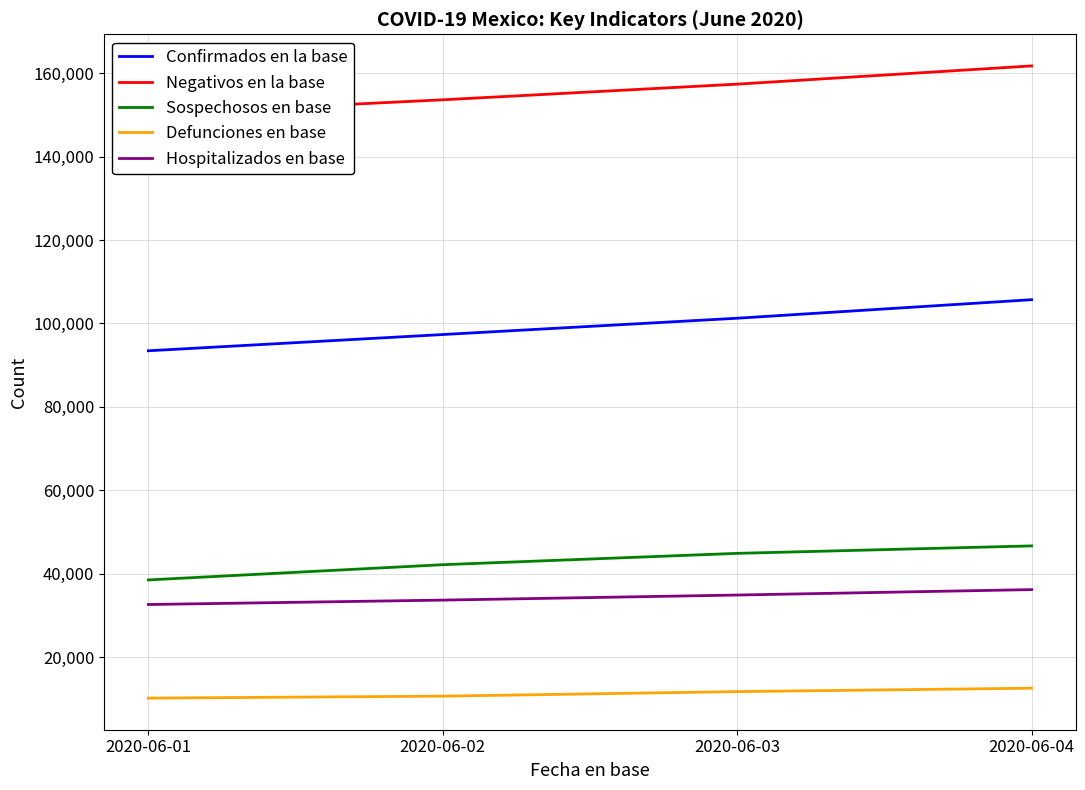

How many data points does each series have?

4